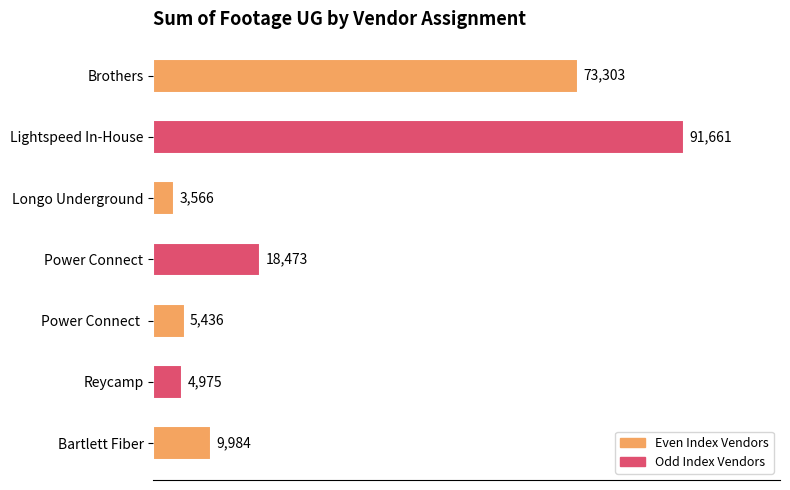

Between Power Connect and Power Connect , which is larger?

Power Connect